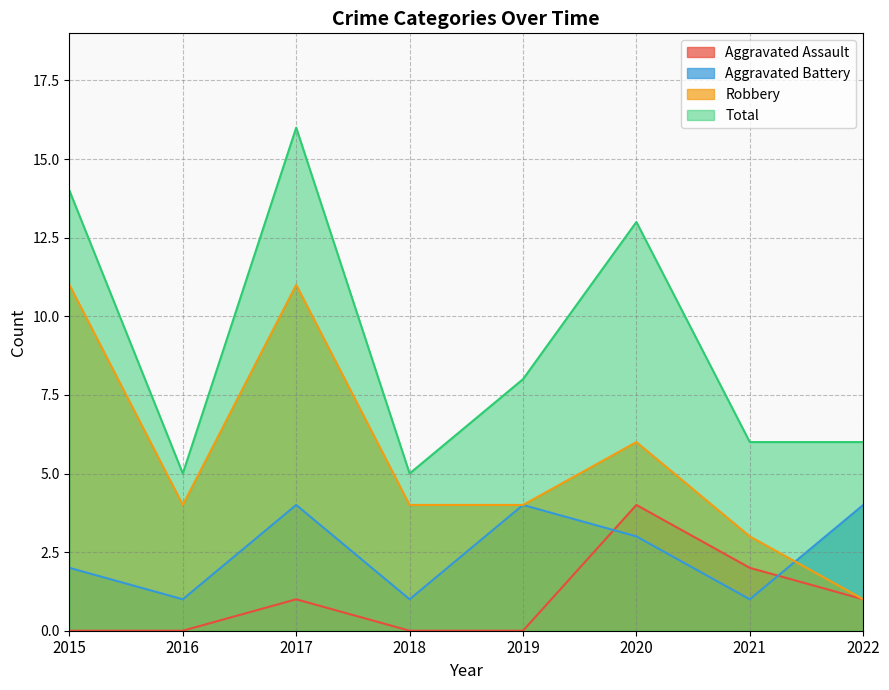

Between 2022 and 2015, which is larger?

2022